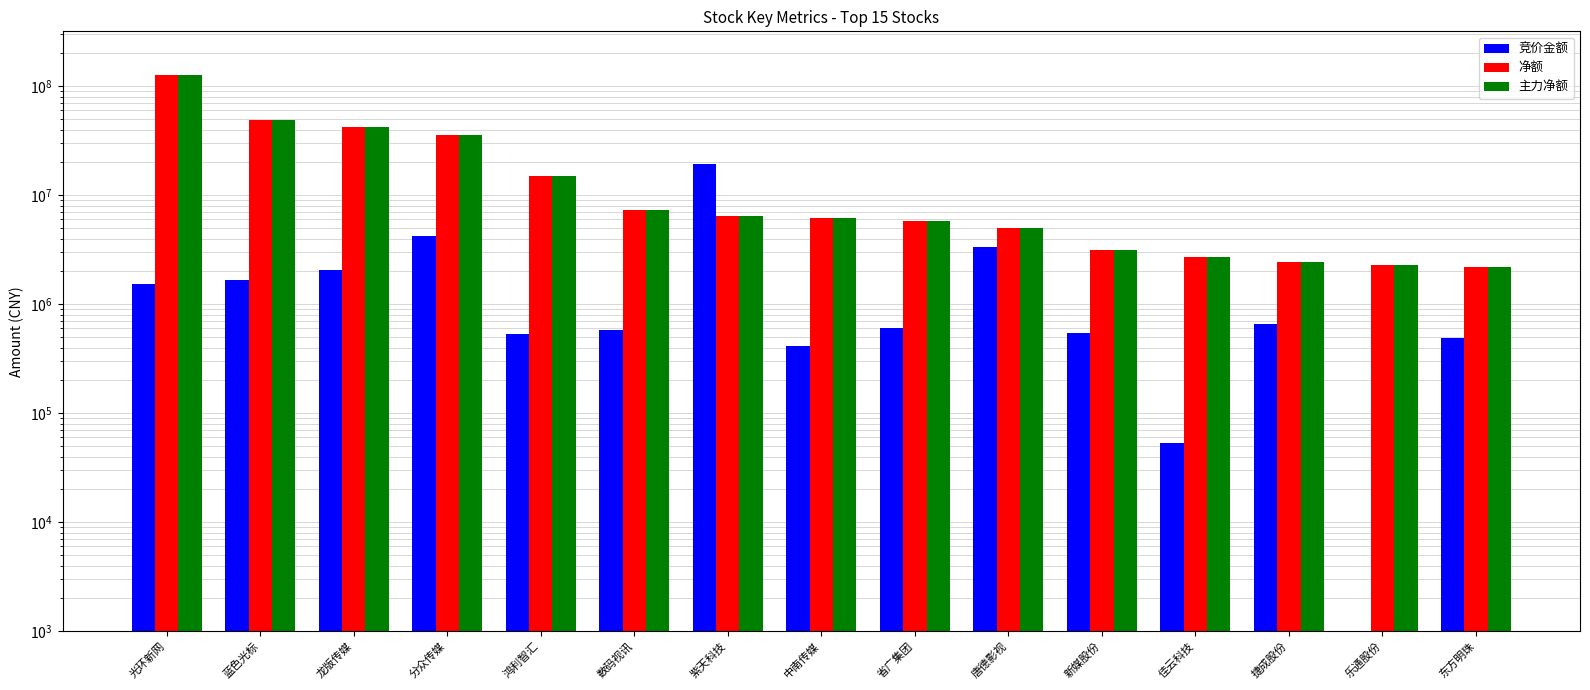

Where does the 竞价金额 series first go above 604311?

光环新网